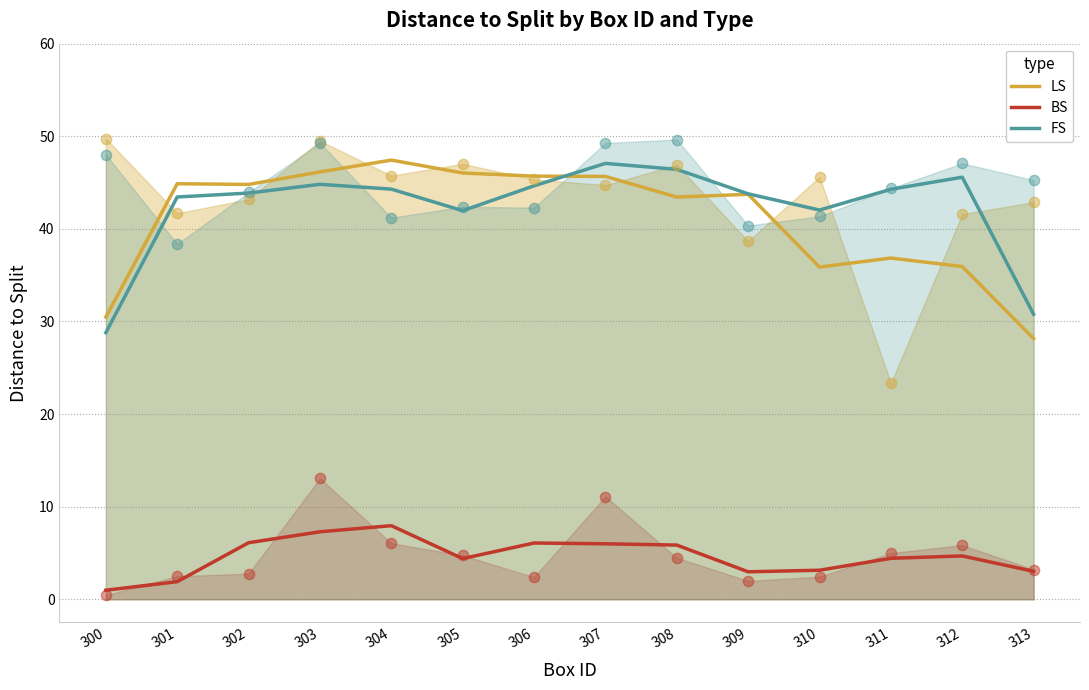

Is the value of BS at 300 greater than the value of LS at 308?

No